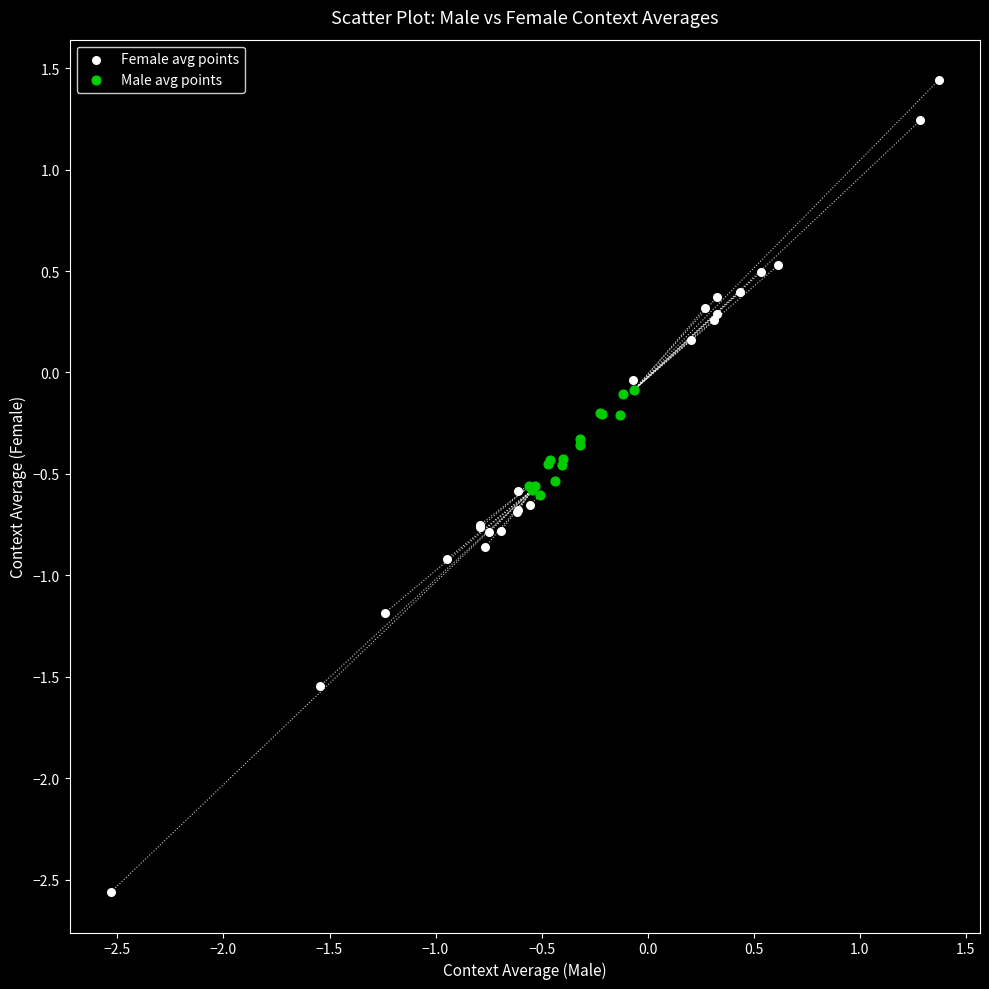

Which series reaches the minimum Y coordinate?

Female avg points